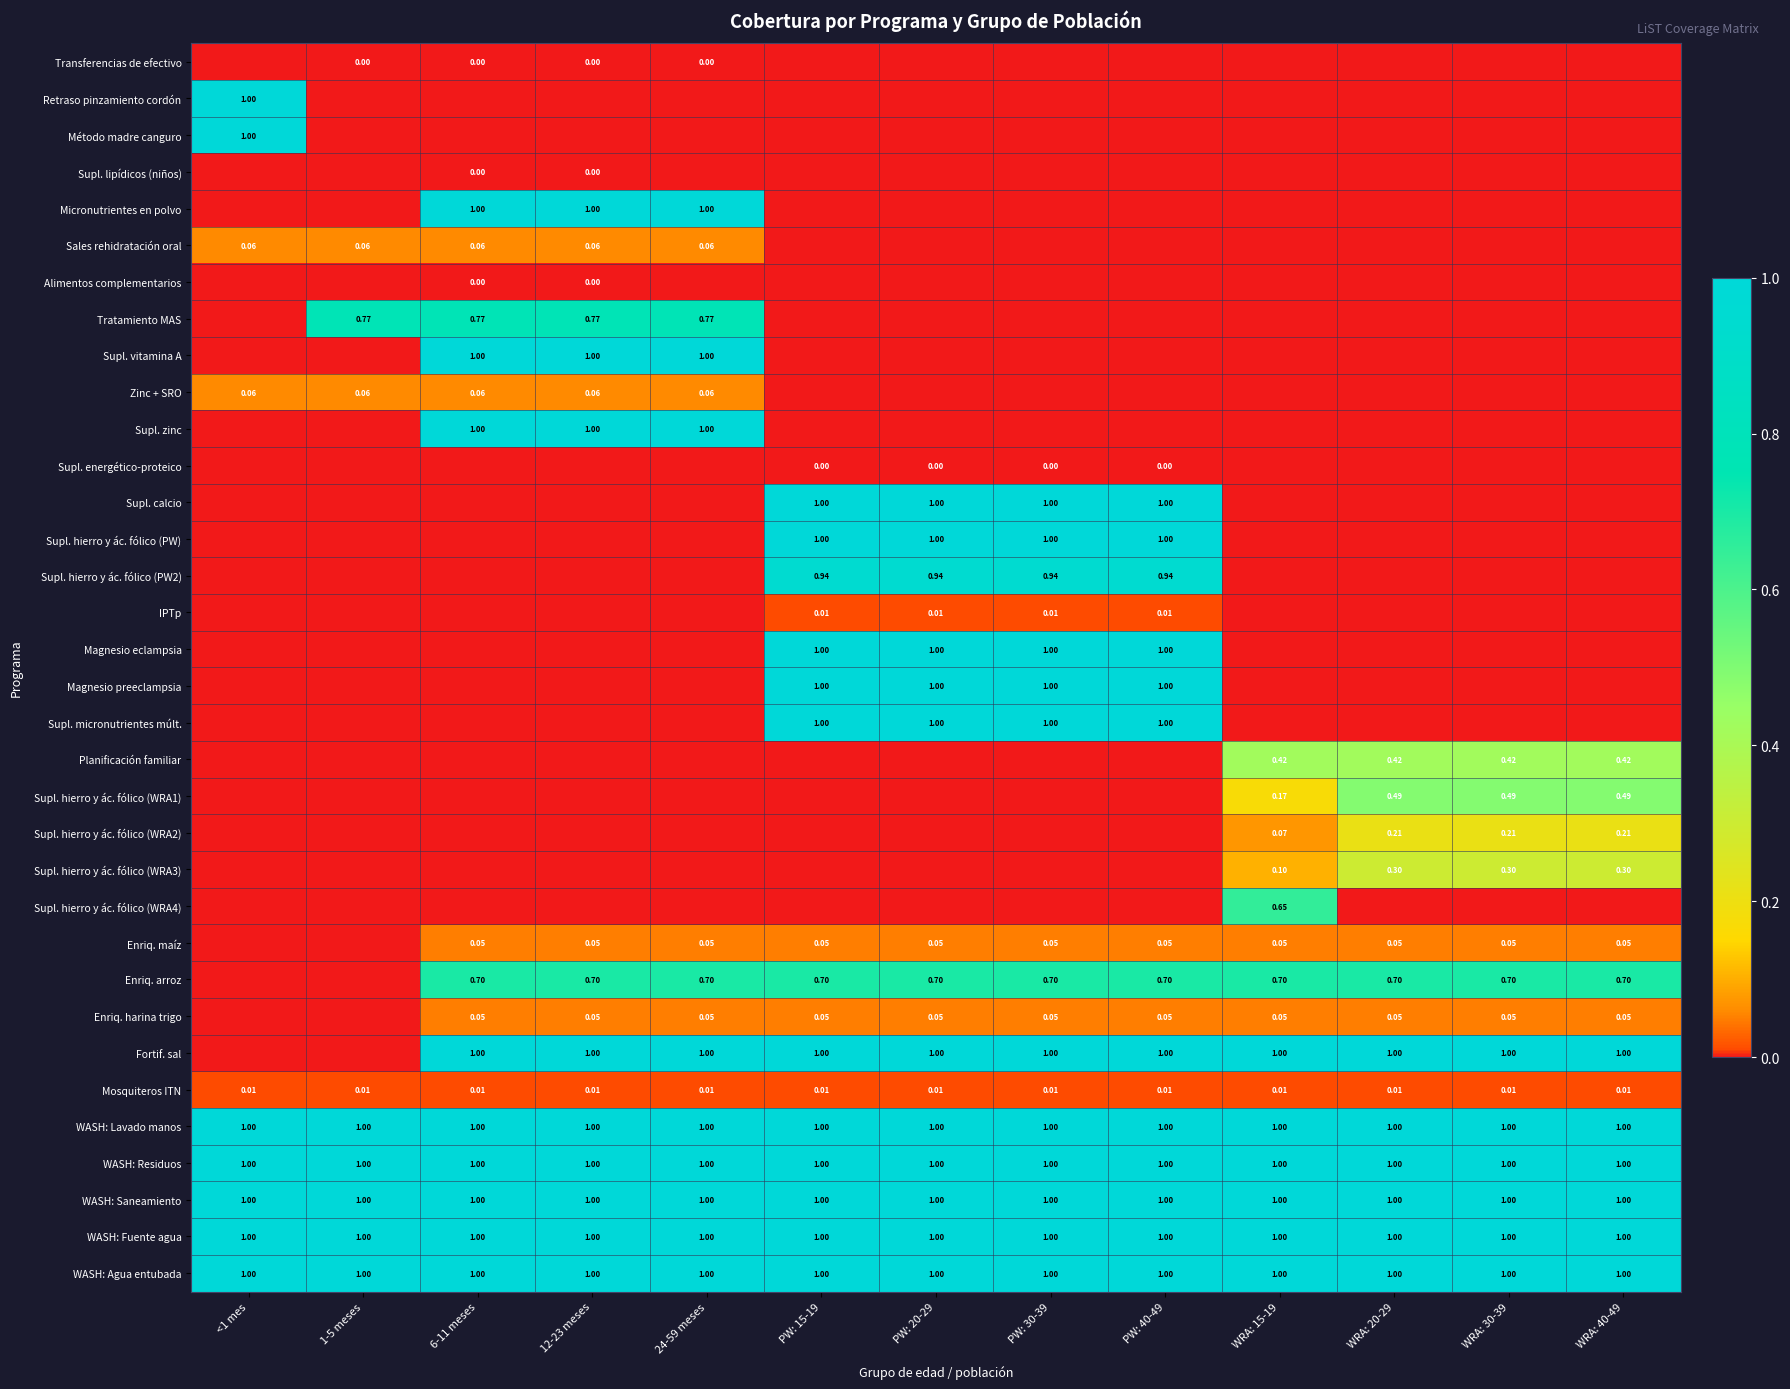

Between WRA: 15-19 and WRA: 30-39, which series saw the biggest shift?

Supl. hierro y ác. fólico (WRA4)